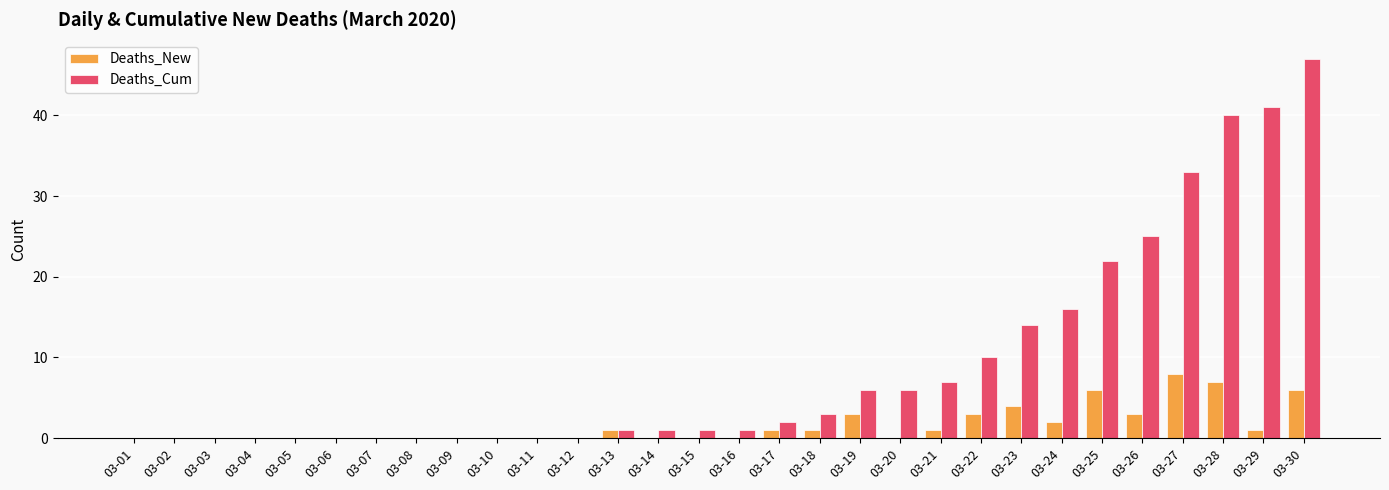

What is the sum of all Deaths_Cum values?

276